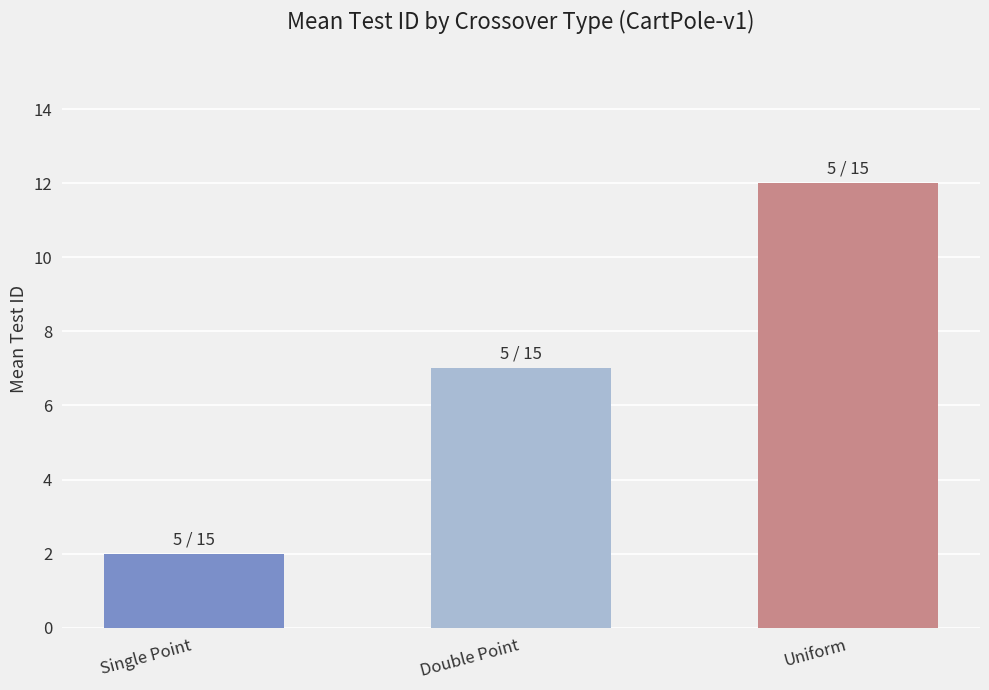

What is the average value?

7